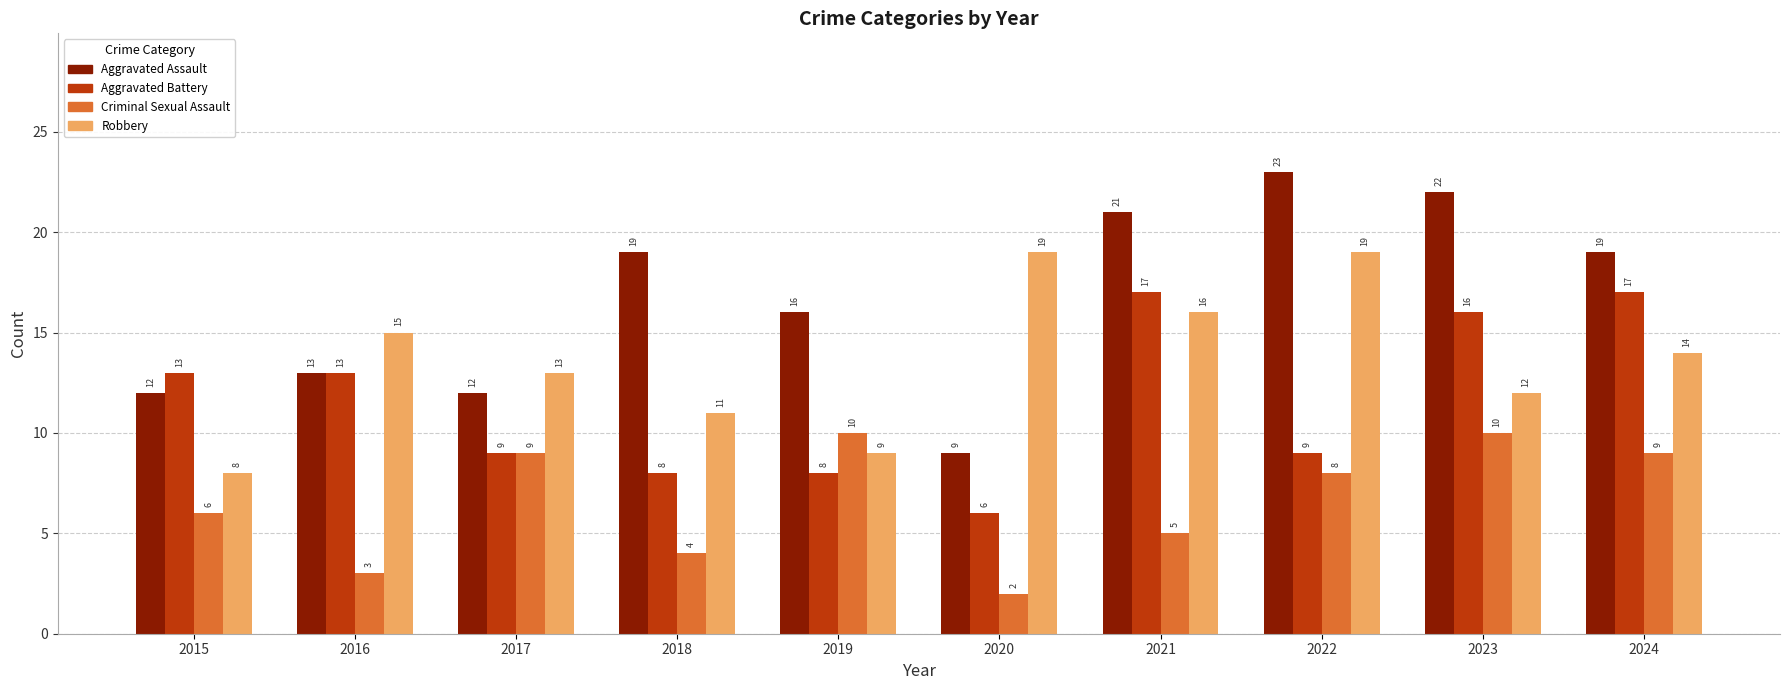

How many data points does each series have?

10